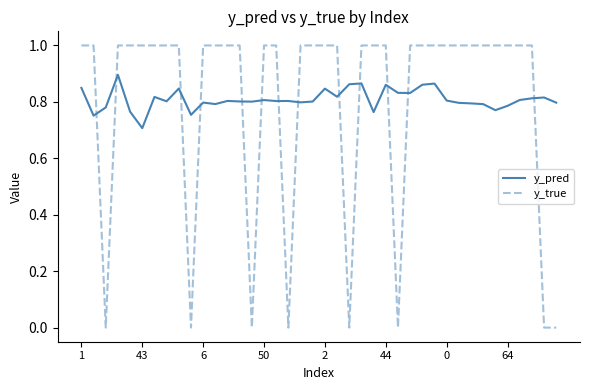

Rank the series by their maximum value, from lowest to highest.

y_pred, y_true